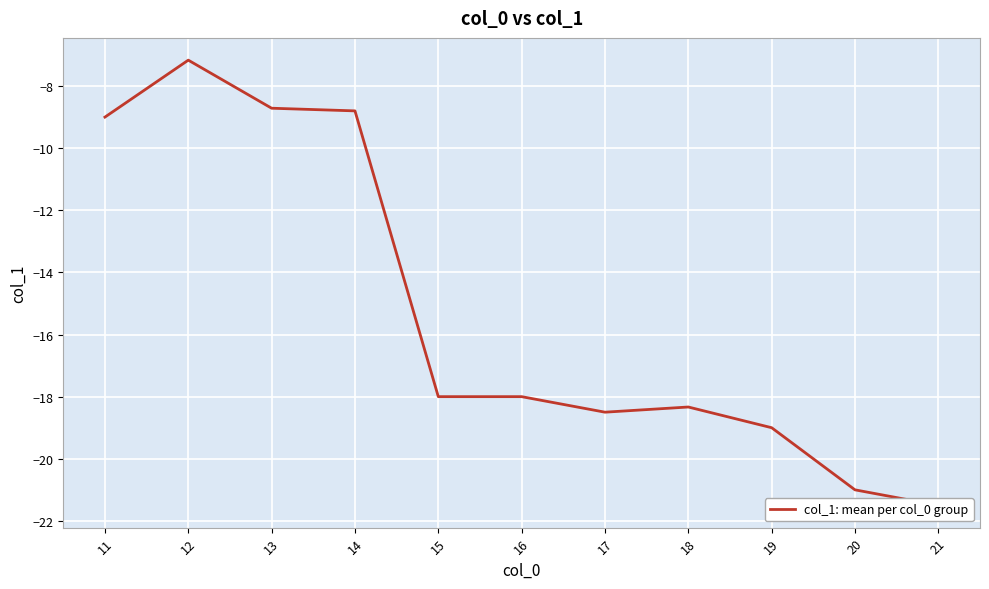

What is the value of the 5th point from the left?

-18.0